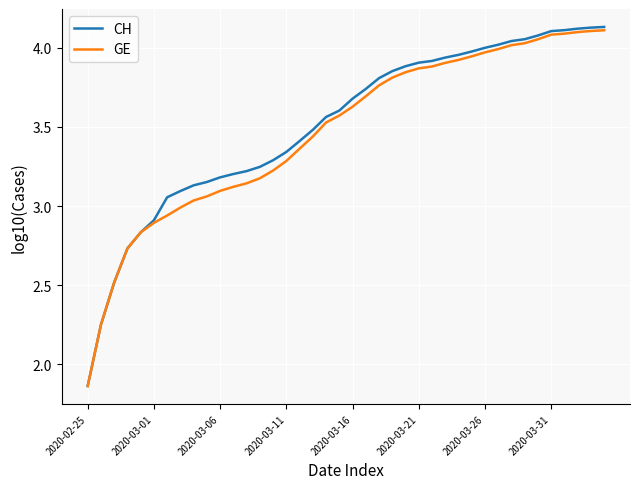

Which series has the widest spread of values?

CH